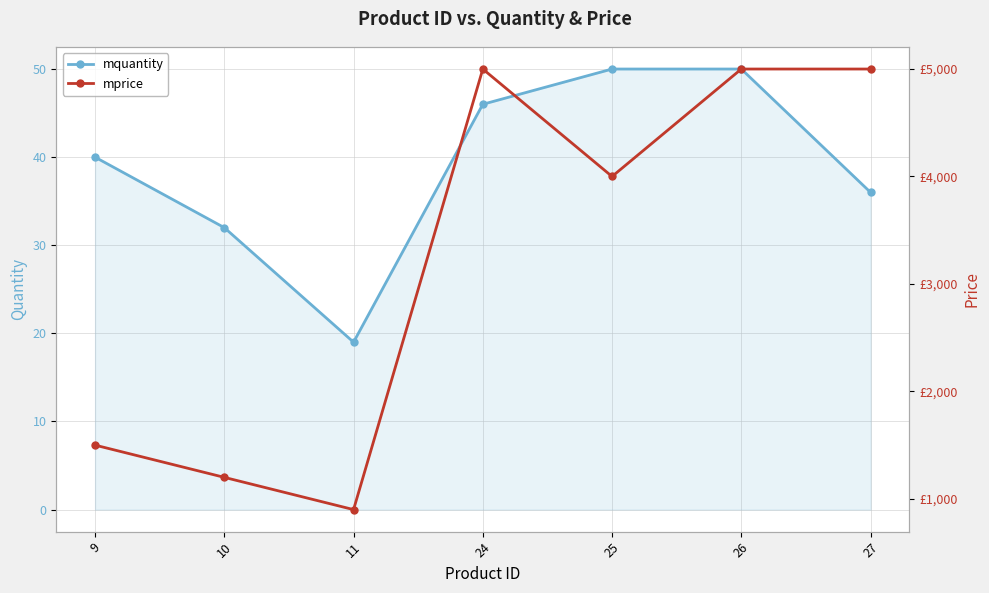

At which label does mprice reach its minimum?

11